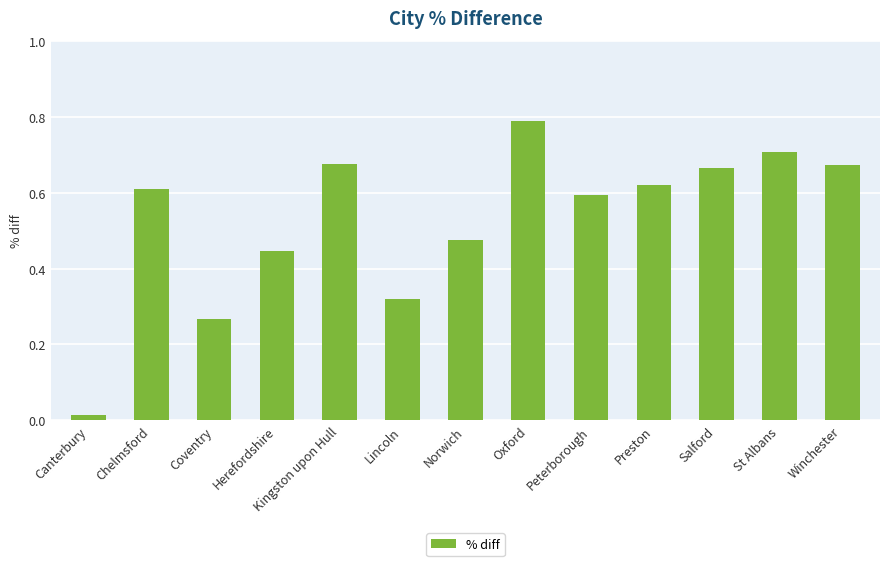

Where is the data nearest to the value 0?

Canterbury